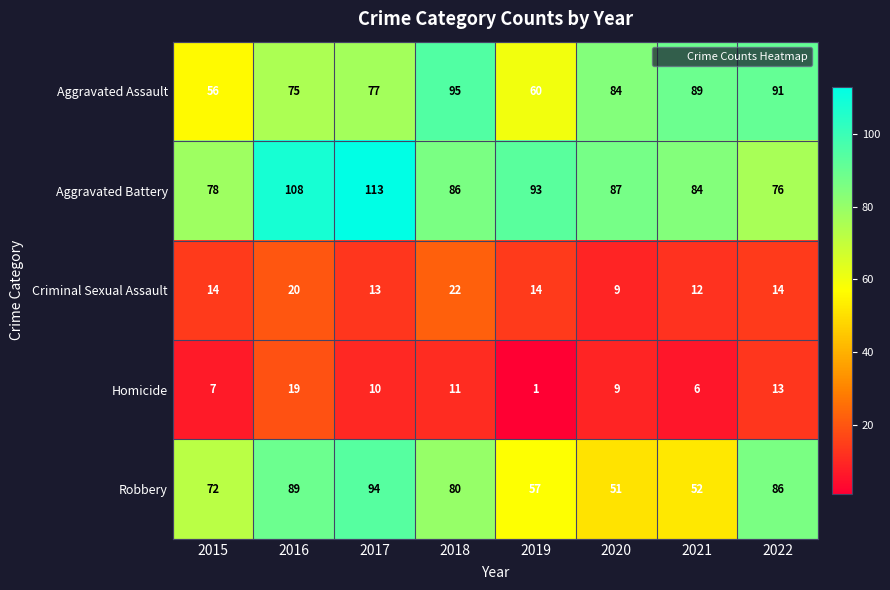

List the labels in order of Homicide value, smallest first.

2019, 2021, 2015, 2020, 2017, 2018, 2022, 2016